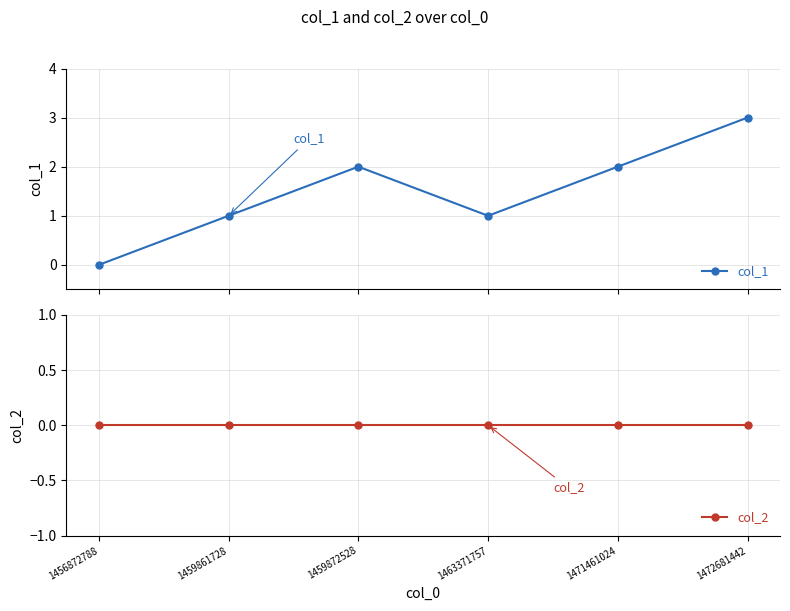

True or false: col_2 and col_1 cross at least once.

False